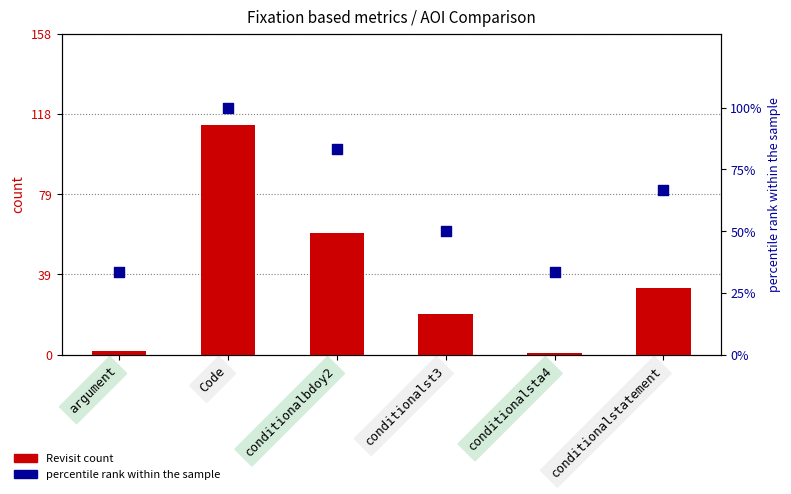

Which series reaches the maximum Y coordinate?

Revisit count